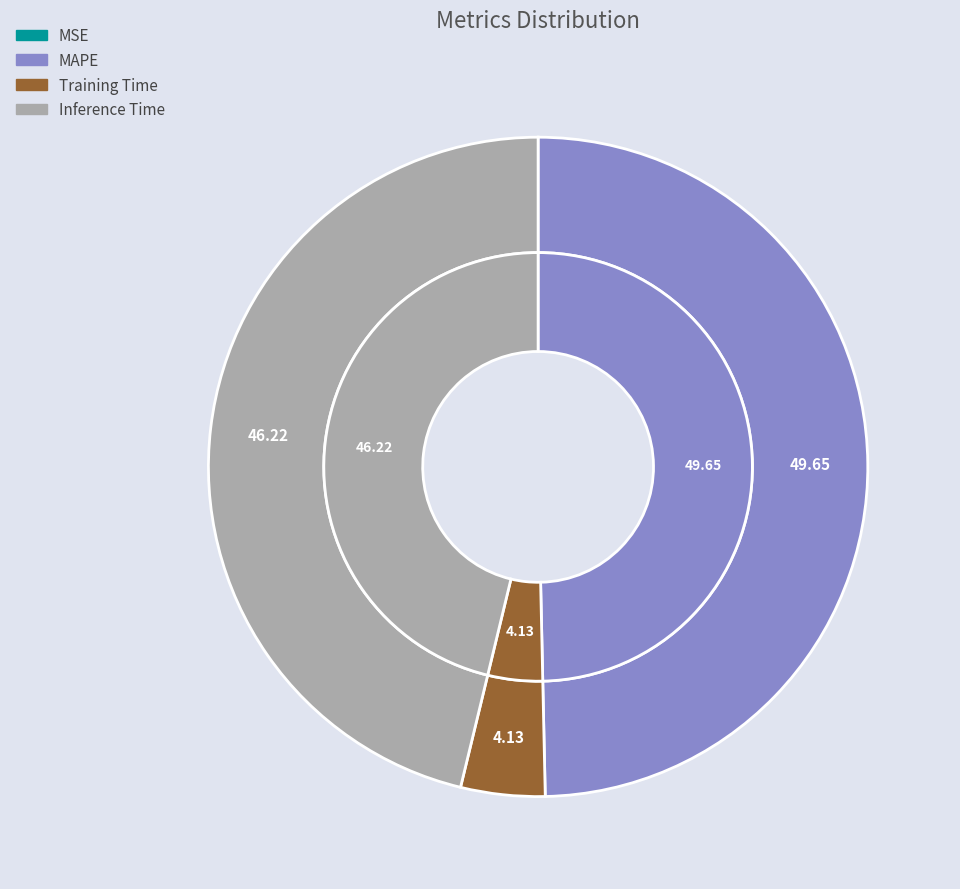

Which slice is the largest?

MAPE